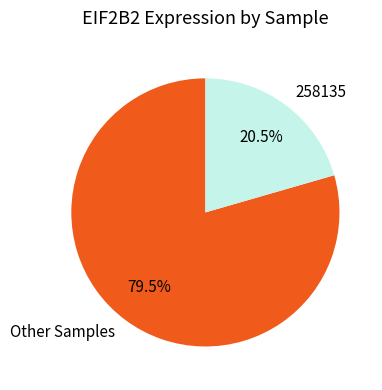

Count the number of slices in the pie.

2